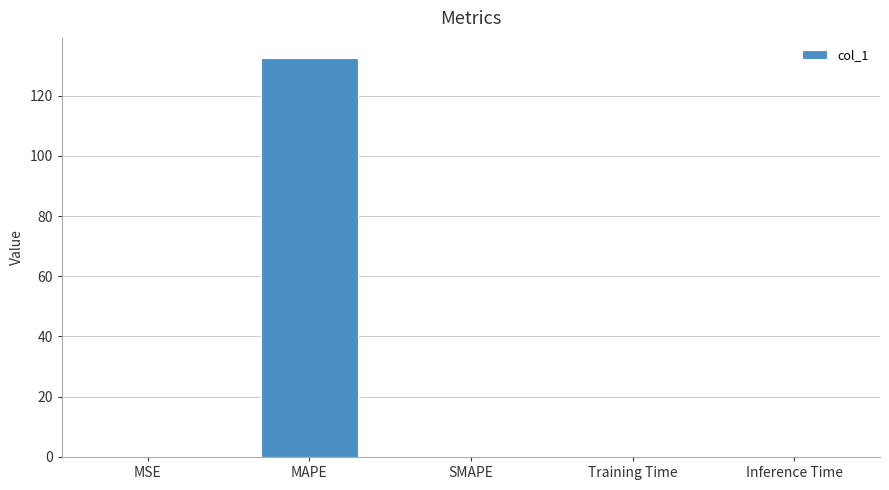

Are the bars horizontal?

No